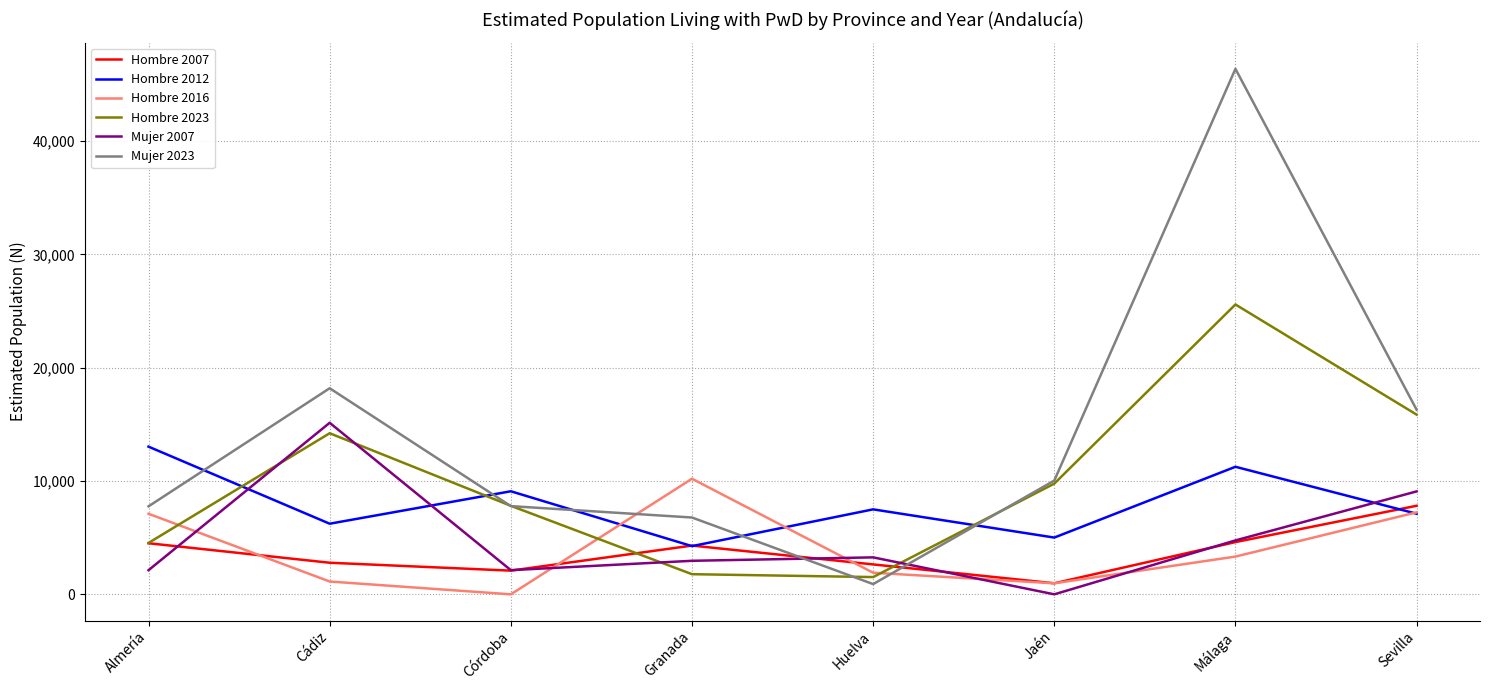

What value does the Mujer 2007 series have at Sevilla, to the nearest 100?

9100